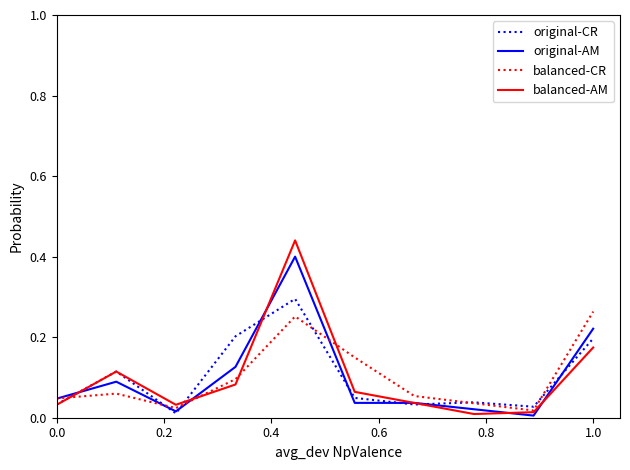

Which series has the largest range (max minus min)?

balanced-AM